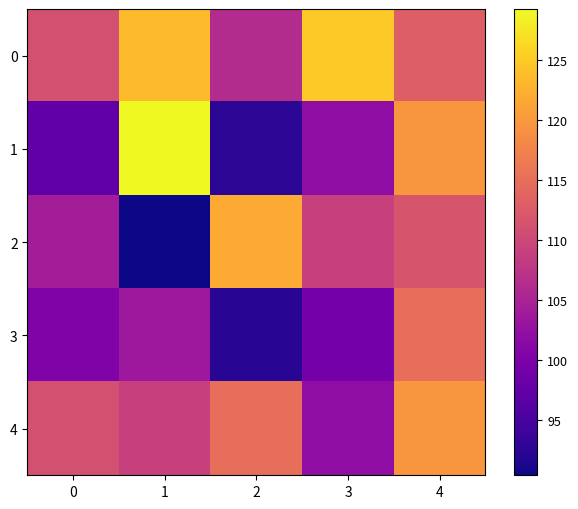

Reading left to right, what are all the values shown in this chart?

0: 0=111.1	1=123.5	2=106.2	3=124.9	4=113.2
1: 0=97.3	1=129.3	2=92.4	3=102.0	4=119.8
2: 0=104.2	1=90.4	2=121.9	3=109.0	4=111.7
3: 0=100.4	1=103.5	2=92.3	3=99.2	4=115.1
4: 0=111.1	1=109.0	2=115.1	3=102.0	4=119.8